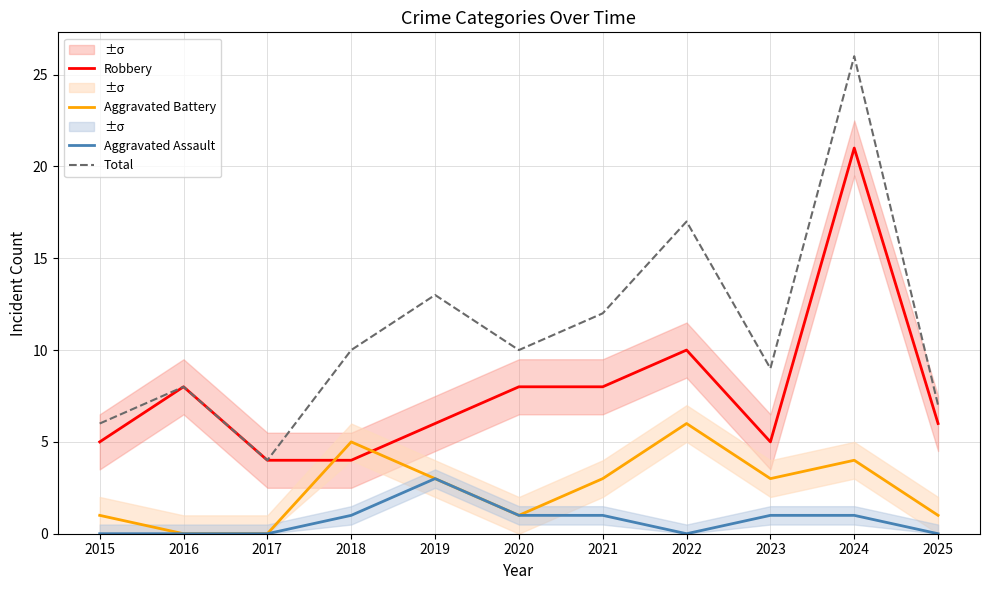

What is the difference between the Aggravated Assault values at 2021 and 2019?

2